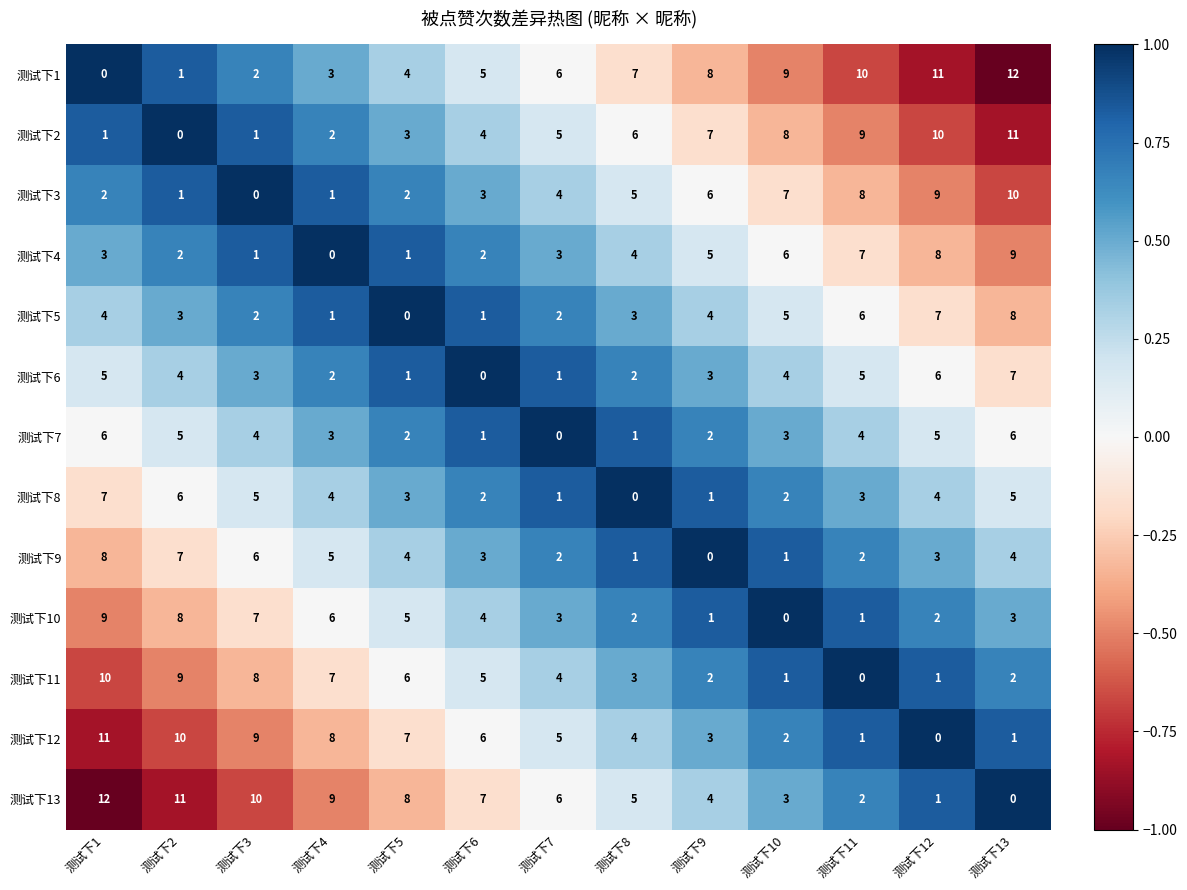

At 测试下13, list the series in order from smallest to largest.

测试下13, 测试下12, 测试下11, 测试下10, 测试下9, 测试下8, 测试下7, 测试下6, 测试下5, 测试下4, 测试下3, 测试下2, 测试下1